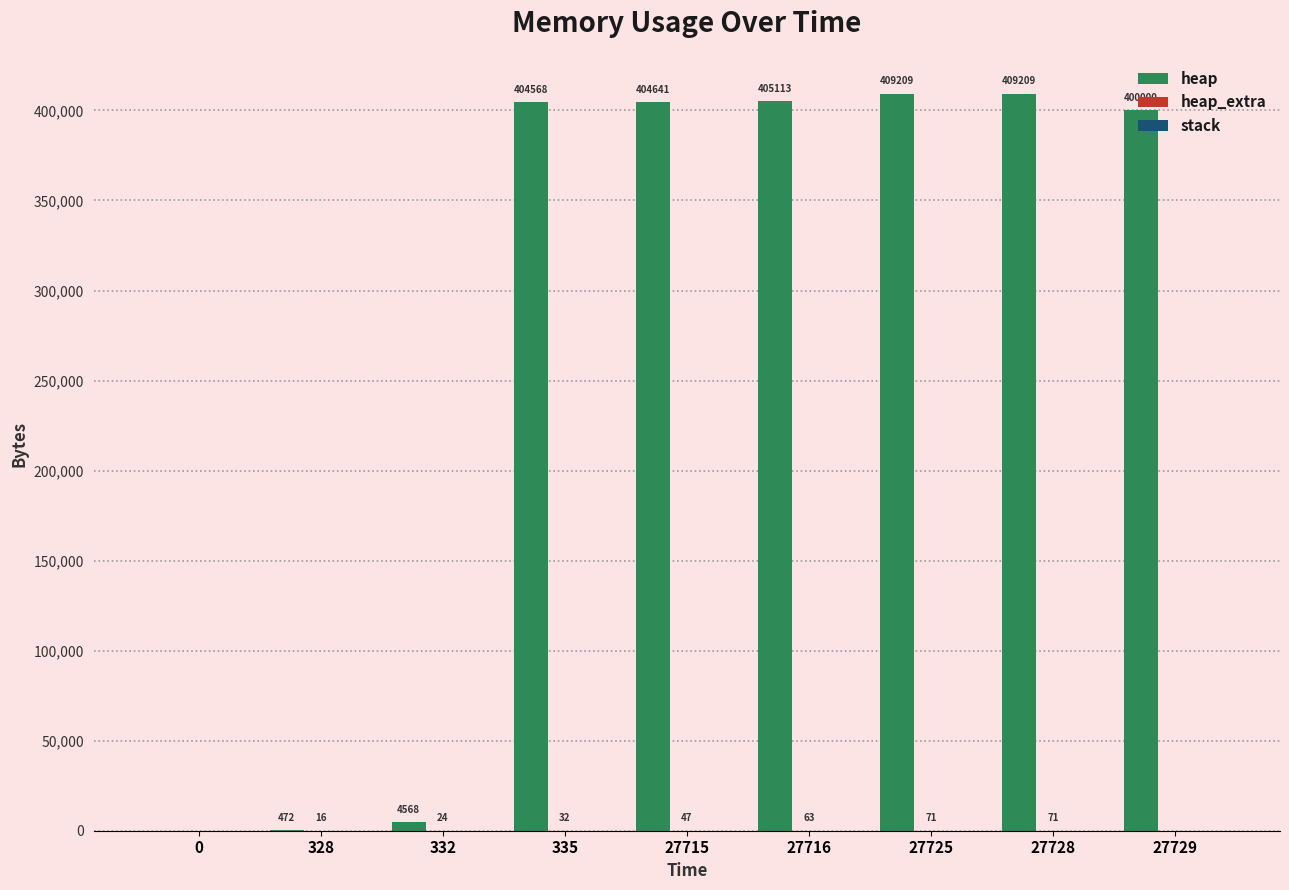

Does the chart contain stacked bars?

No